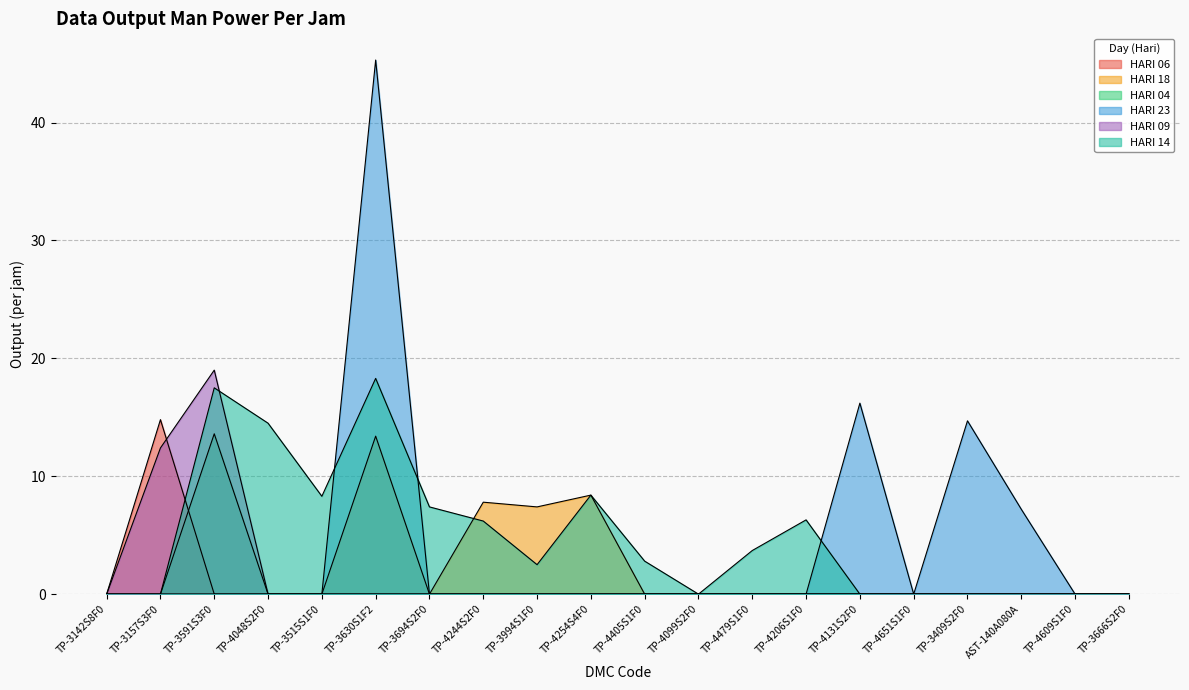

The HARI 14 series shows 11.0 at TP-4244S2F0. True or false?

False